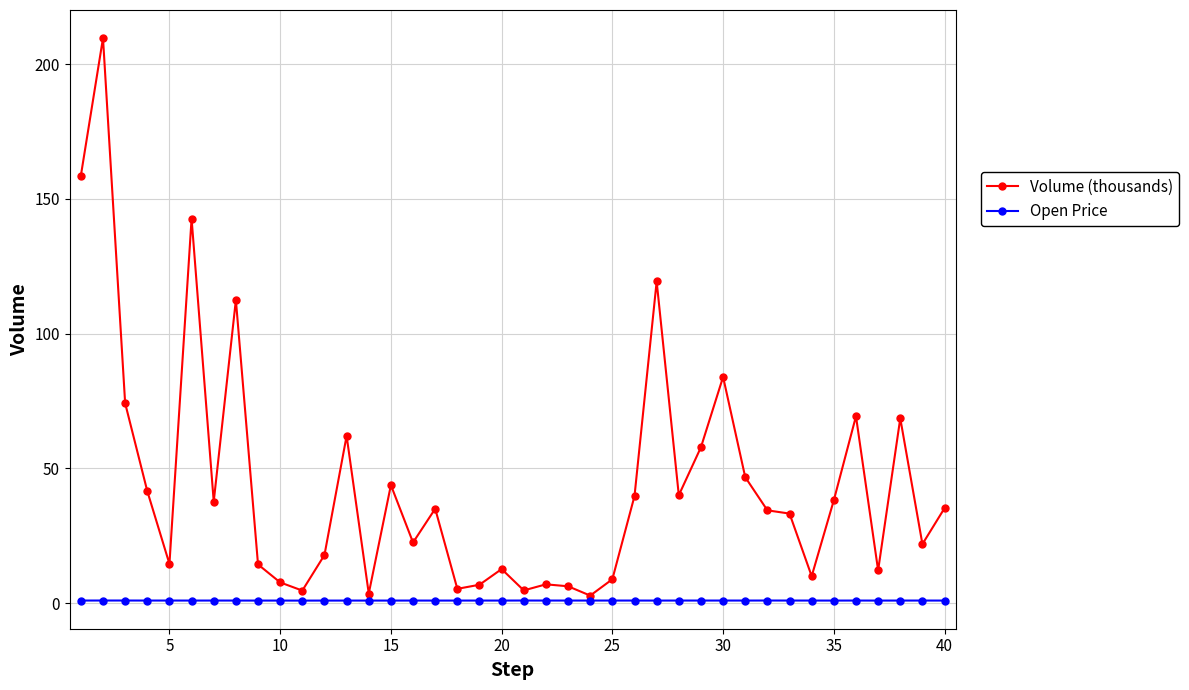

True or false: Volume (thousands) has more than 0 interior local peaks.

True